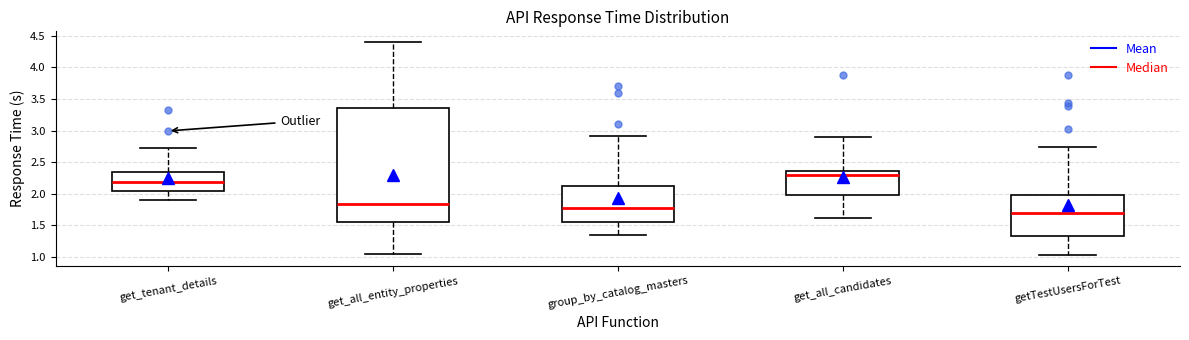

Which box's median line is the highest?

get_all_candidates